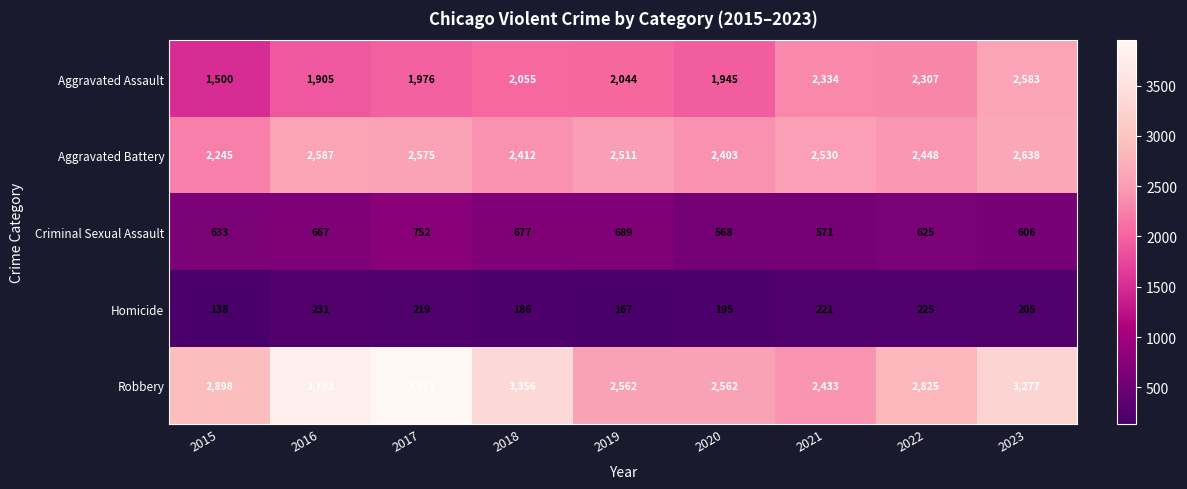

Between 2016 and 2017, which series saw the biggest shift?

Robbery